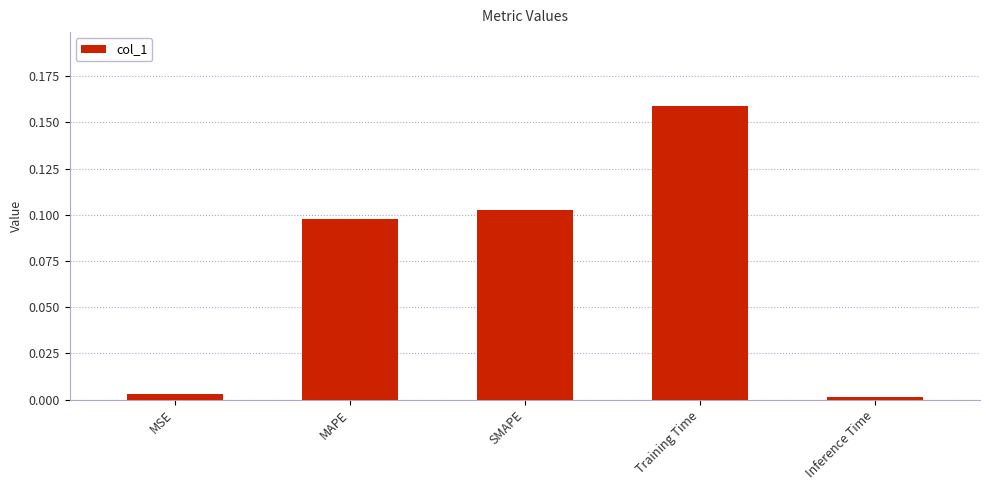

Which label corresponds to the largest value in the chart?

Training Time